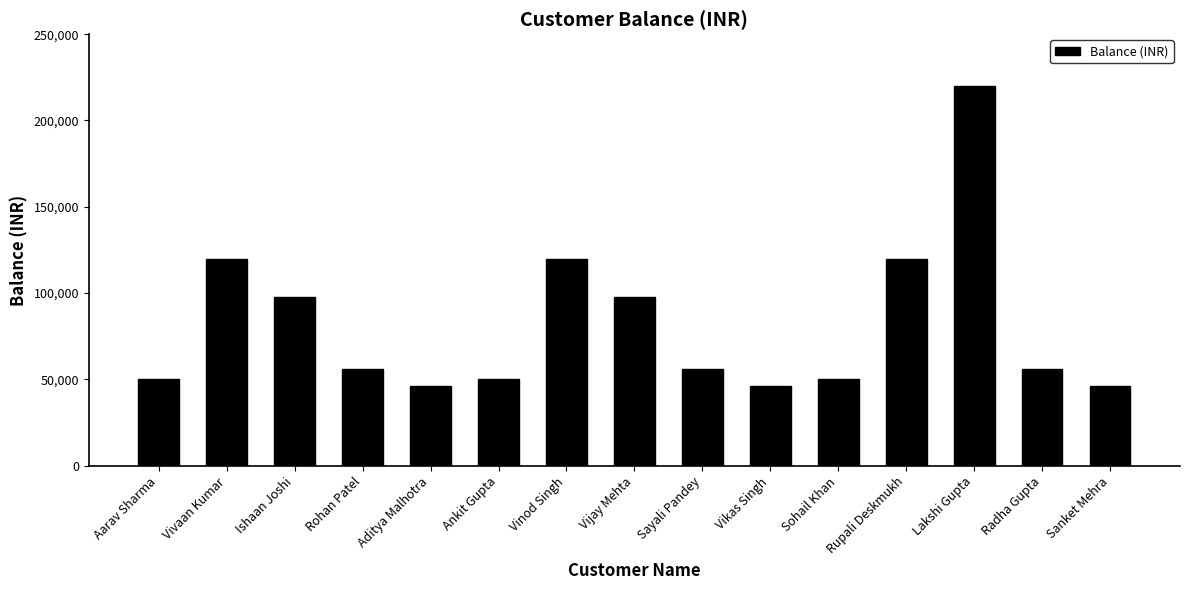

Is it true that the value at Aditya Malhotra is 46000?

True